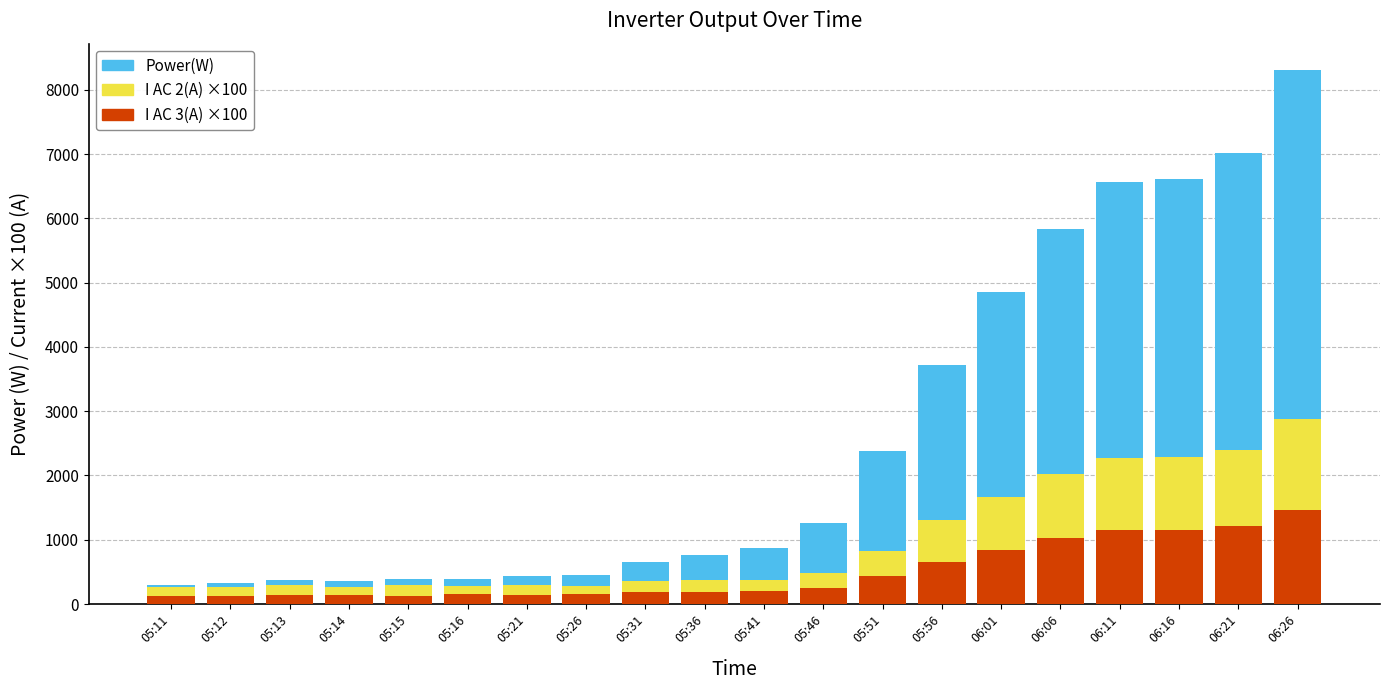

Which category has the highest value in the I AC 3(A) ×100 series?

06:26